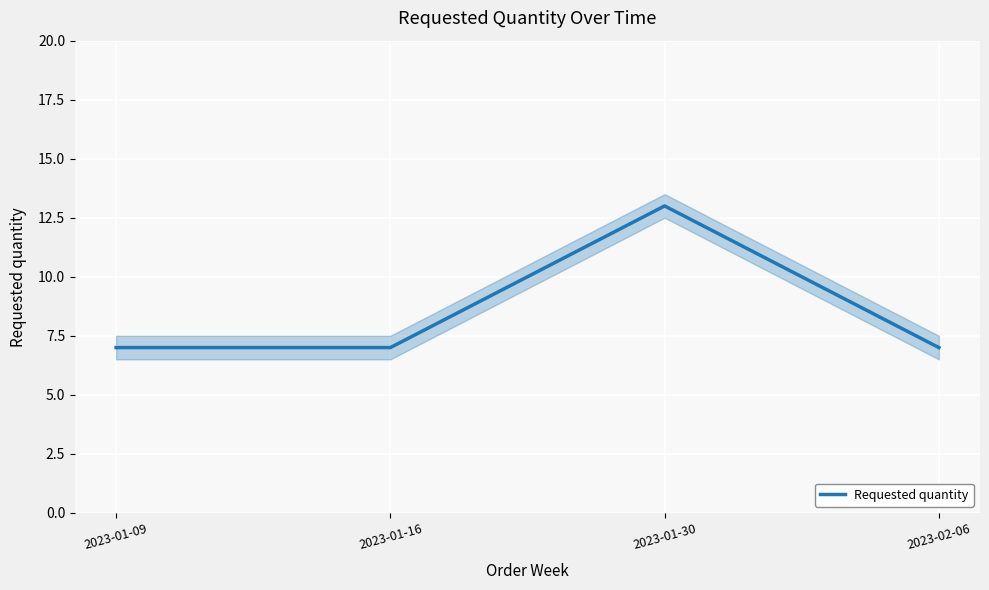

What is the label of the 3rd point from the right?

2023-01-16